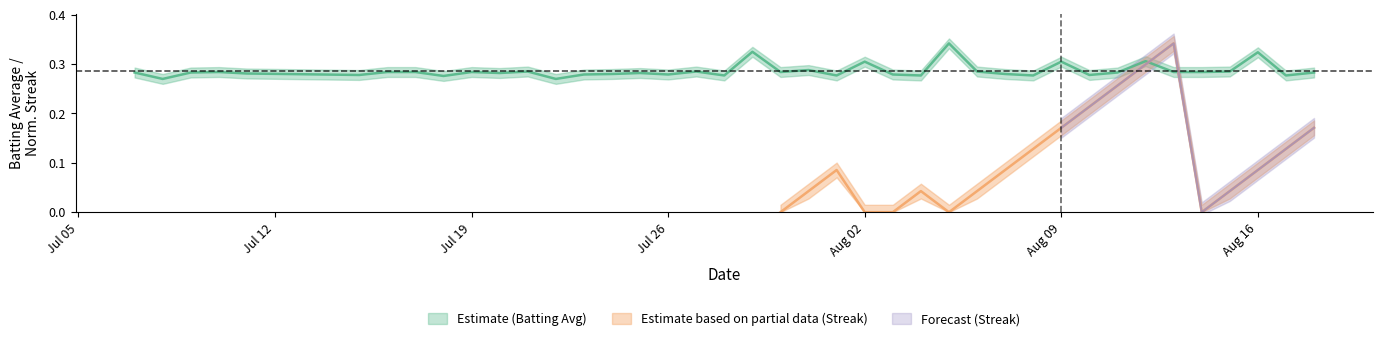

True or false: there are more than 2 points higher than both neighbors.

True